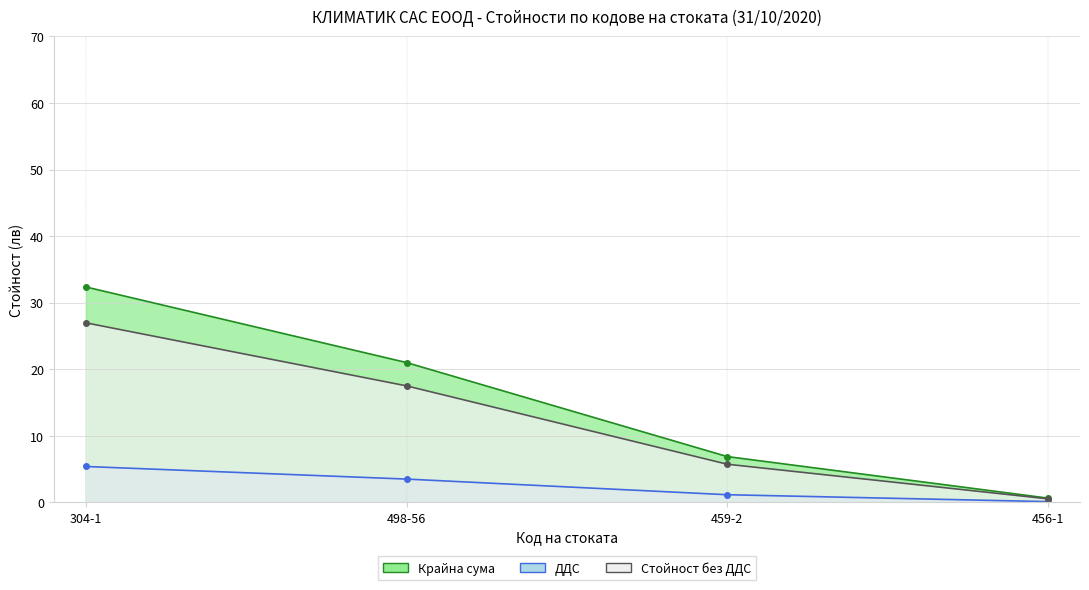

At how many categories does at least one series exceed 21?

1